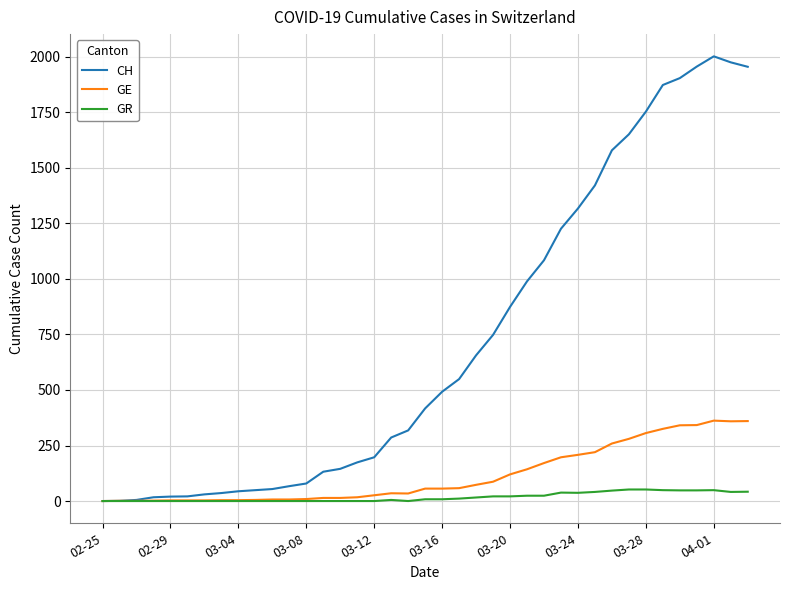

What is the highest value of the CH series?

2002